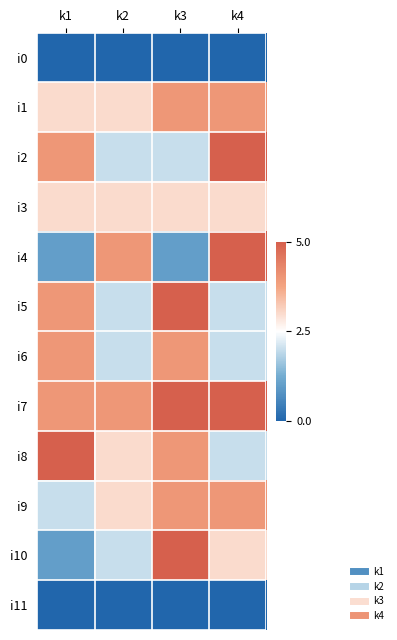

Reading right to left, transcribe all the data shown in this chart.

i0: k4=0	k3=0	k2=0	k1=0
i1: k4=4	k3=4	k2=3	k1=3
i2: k4=5	k3=2	k2=2	k1=4
i3: k4=3	k3=3	k2=3	k1=3
i4: k4=5	k3=1	k2=4	k1=1
i5: k4=2	k3=5	k2=2	k1=4
i6: k4=2	k3=4	k2=2	k1=4
i7: k4=5	k3=5	k2=4	k1=4
i8: k4=2	k3=4	k2=3	k1=5
i9: k4=4	k3=4	k2=3	k1=2
i10: k4=3	k3=5	k2=2	k1=1
i11: k4=0	k3=0	k2=0	k1=0